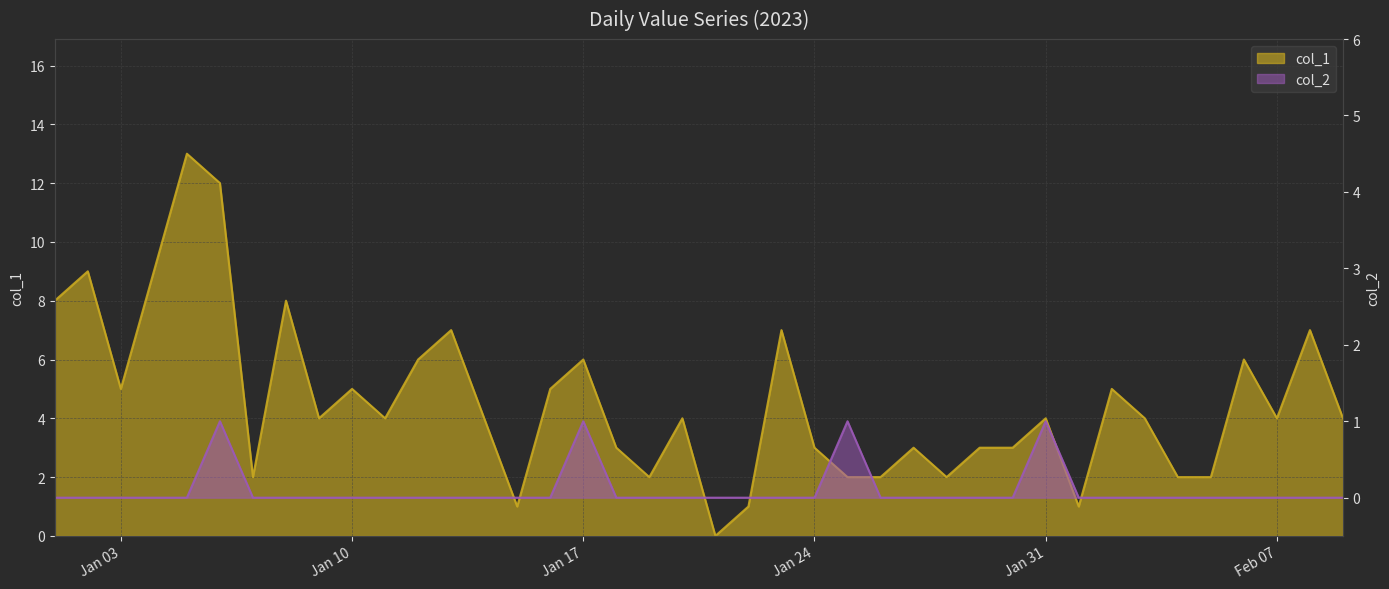

Does the chart display data point markers on the line(s)?

No